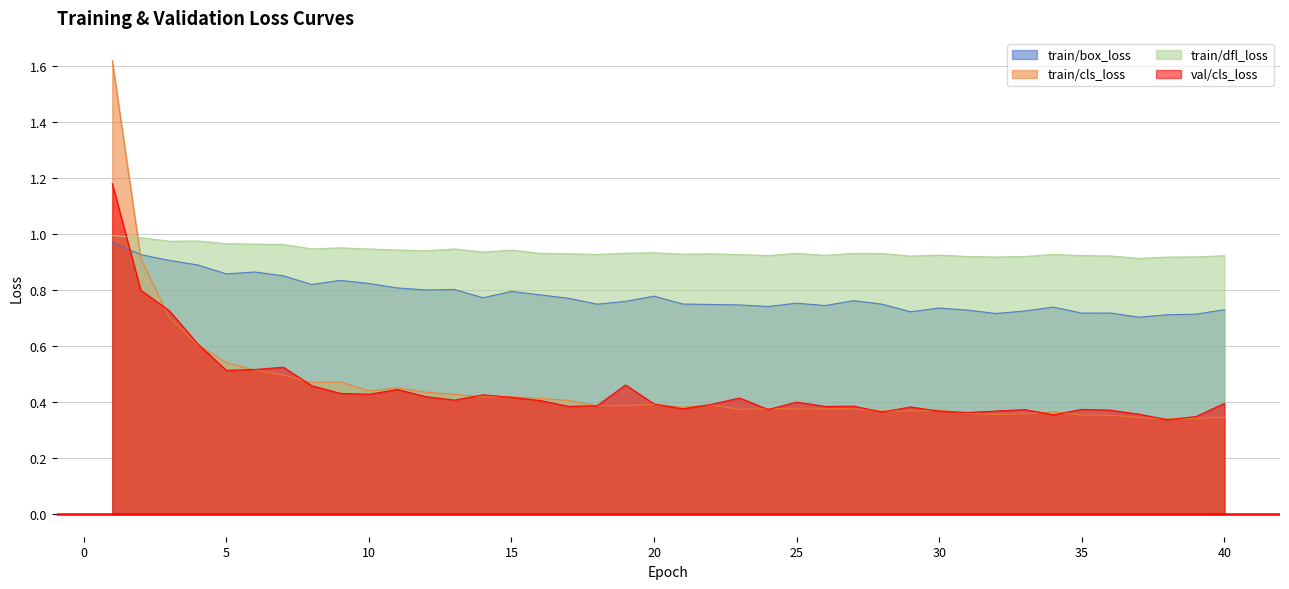

What is the difference between the train/box_loss values at 16 and 3?

0.1